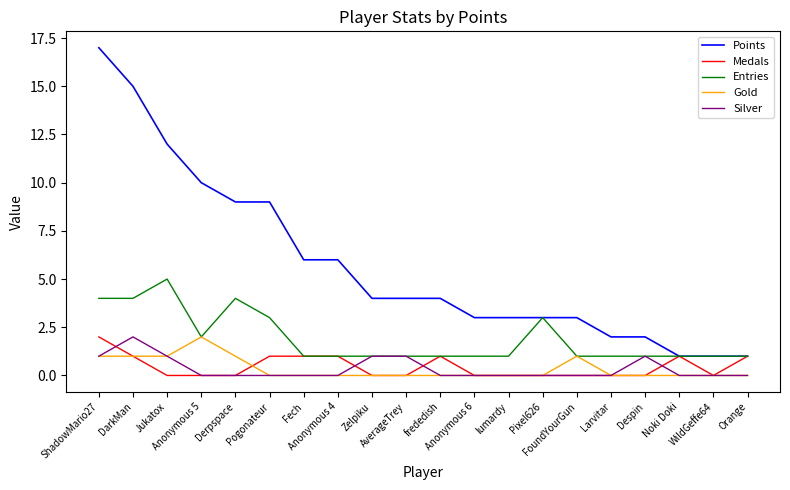

True or false: Points has a value of 1 at WildGeffe64.

True